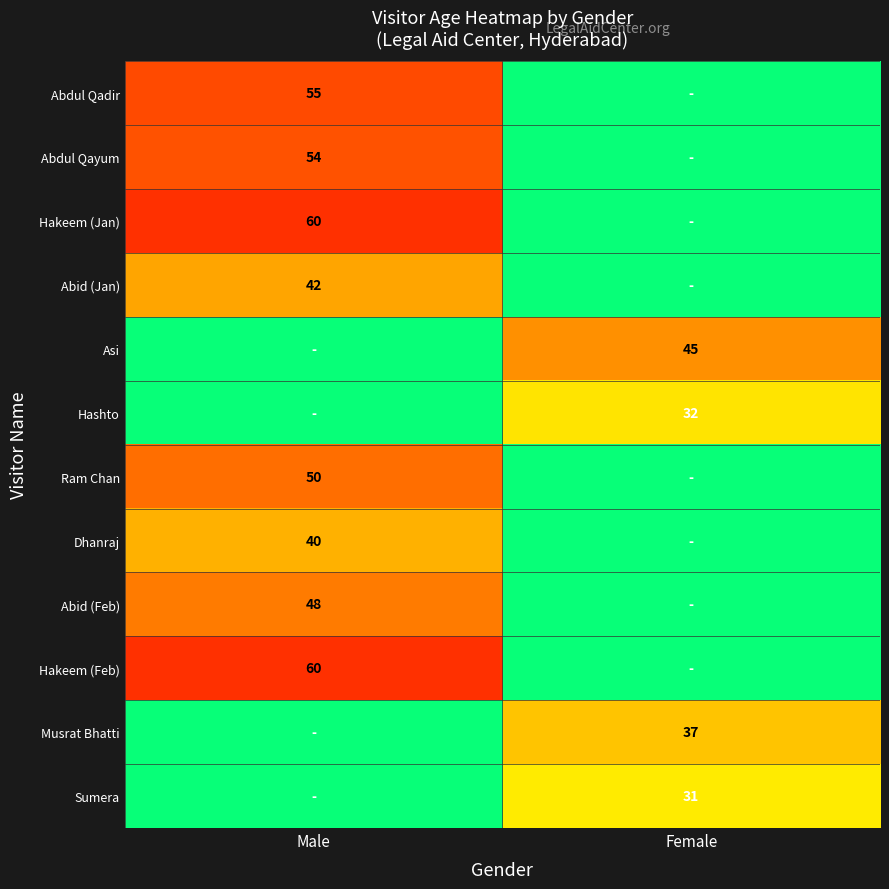

True or false: Abdul Qadir has a value of 32 at Male.

False